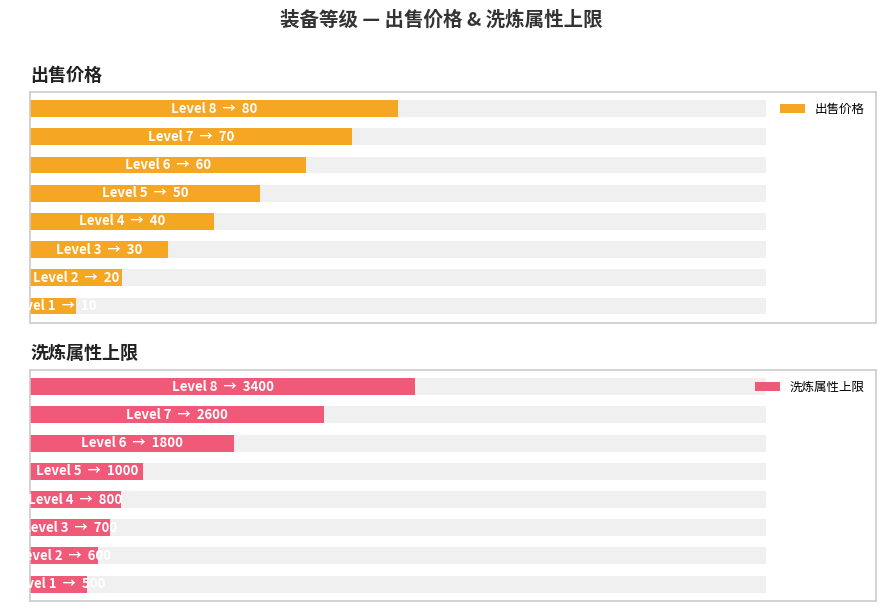

List the series in order of their peak value, lowest first.

出售价格, 洗炼属性上限